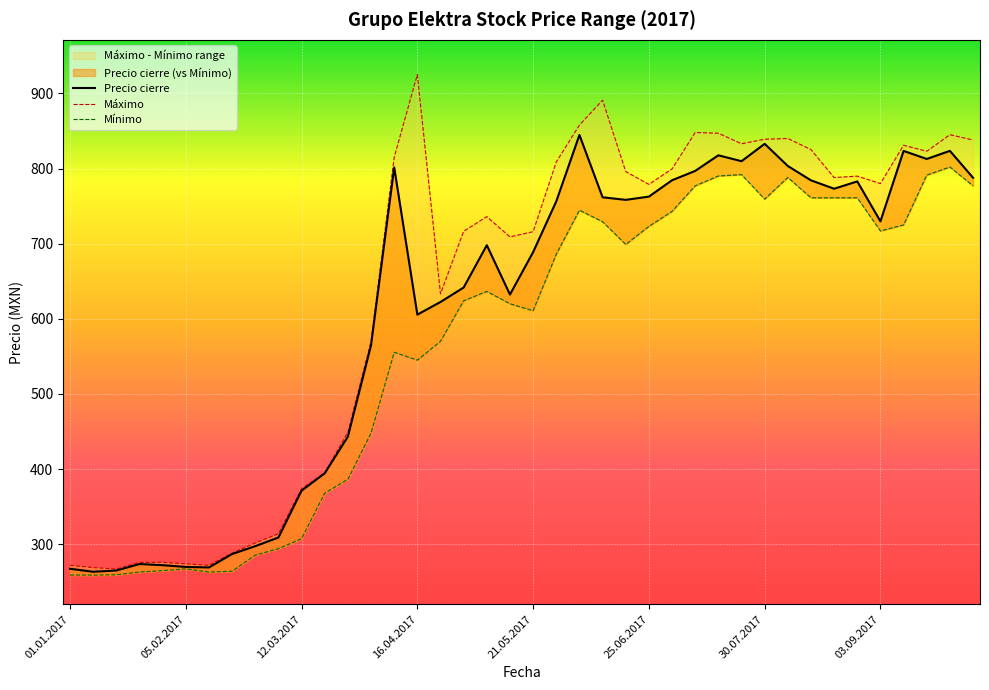

What is the total value across all series at 21.05.2017?

2015.6